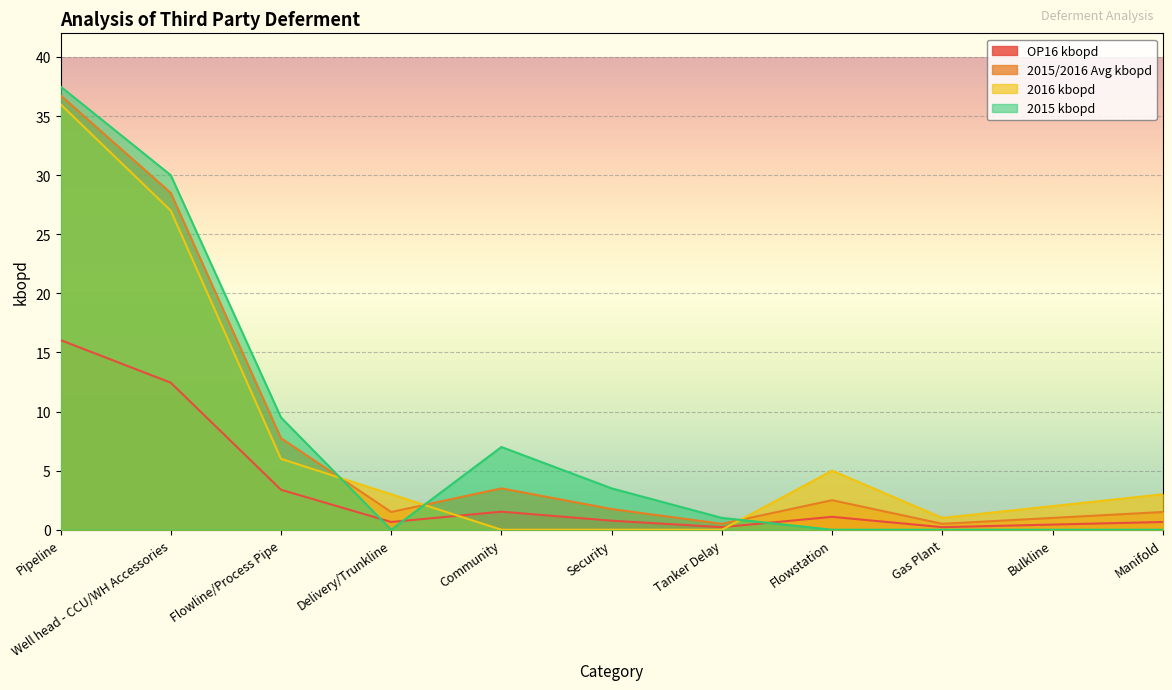

Reading left to right, transcribe all the data shown in this chart.

OP16 kbopd: 16.0	12.4	3.4	0.7	1.5	0.8	0.2	1.1	0.2	0.4	0.7
2015/2016 Avg kbopd: 36.8	28.5	7.8	1.5	3.5	1.8	0.5	2.5	0.5	1.0	1.5
2016 kbopd: 36.0	27.0	6.0	3.0	0.0	0.0	0.0	5.0	1.0	2.0	3.0
2015 kbopd: 37.5	30.0	9.5	0.0	7.0	3.5	1.0	0.0	0.0	0.0	0.0